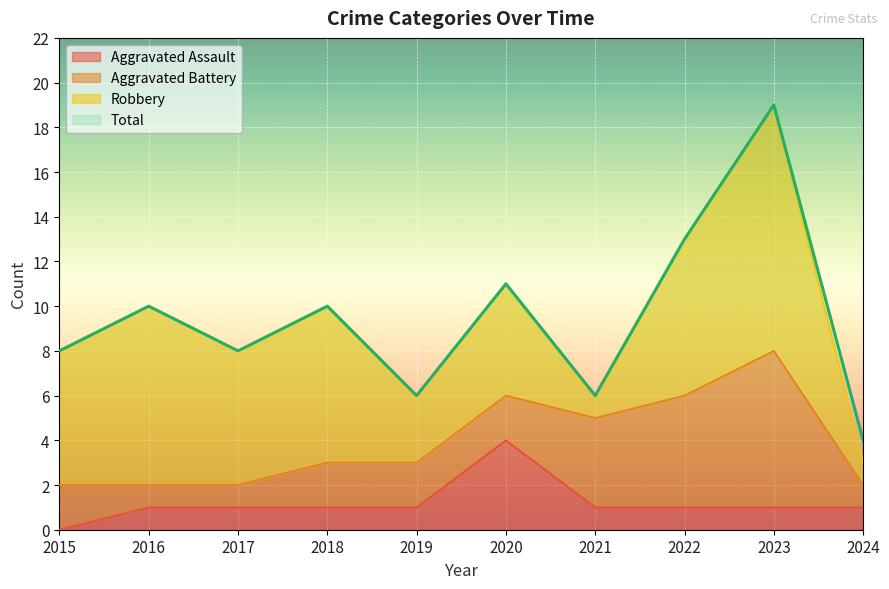

List the labels in order of Aggravated Assault value, largest first.

2020, 2016, 2017, 2018, 2019, 2021, 2022, 2023, 2024, 2015